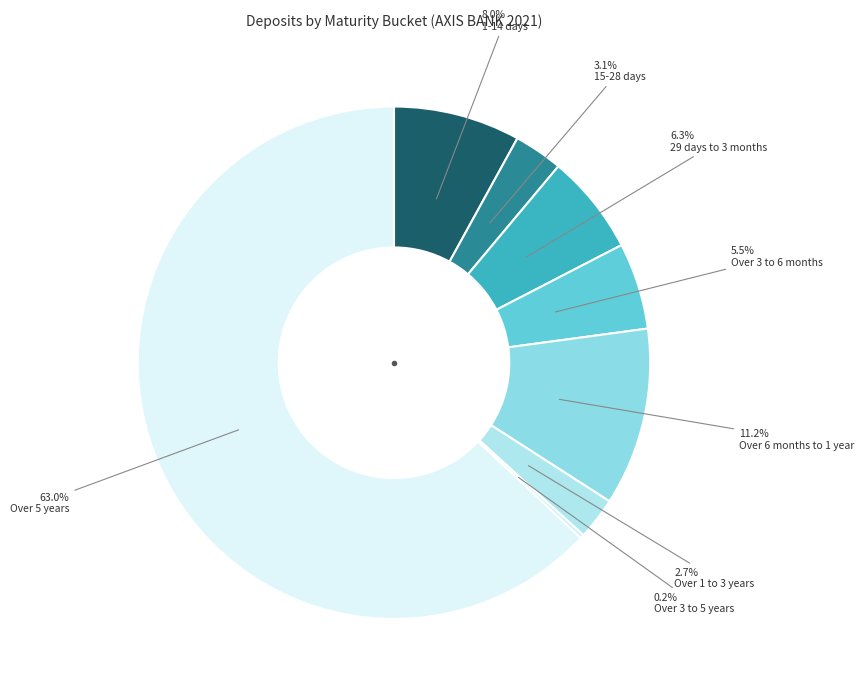

How many segments does this pie chart have?

8